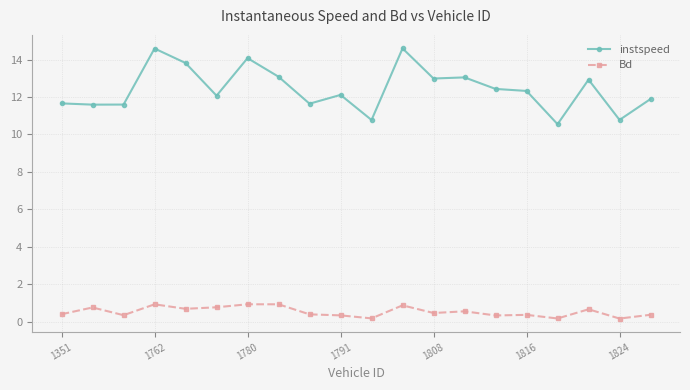

How many lines are shown in the chart?

2